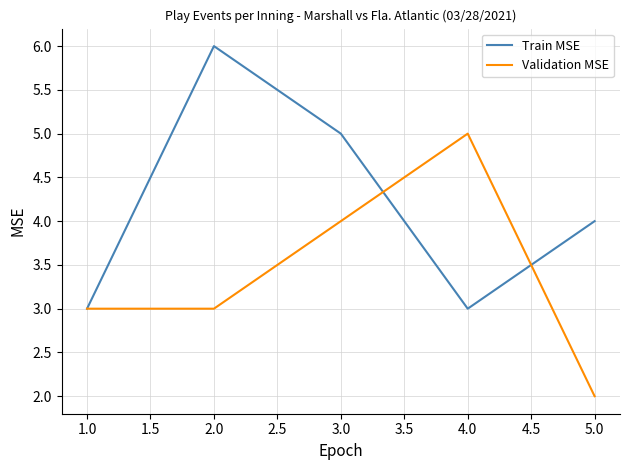

Which category has the lowest value in the Validation MSE series?

5.0